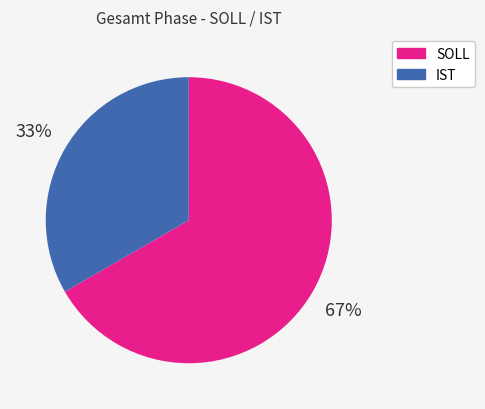

To the nearest percent, what is the average slice percentage?

50%